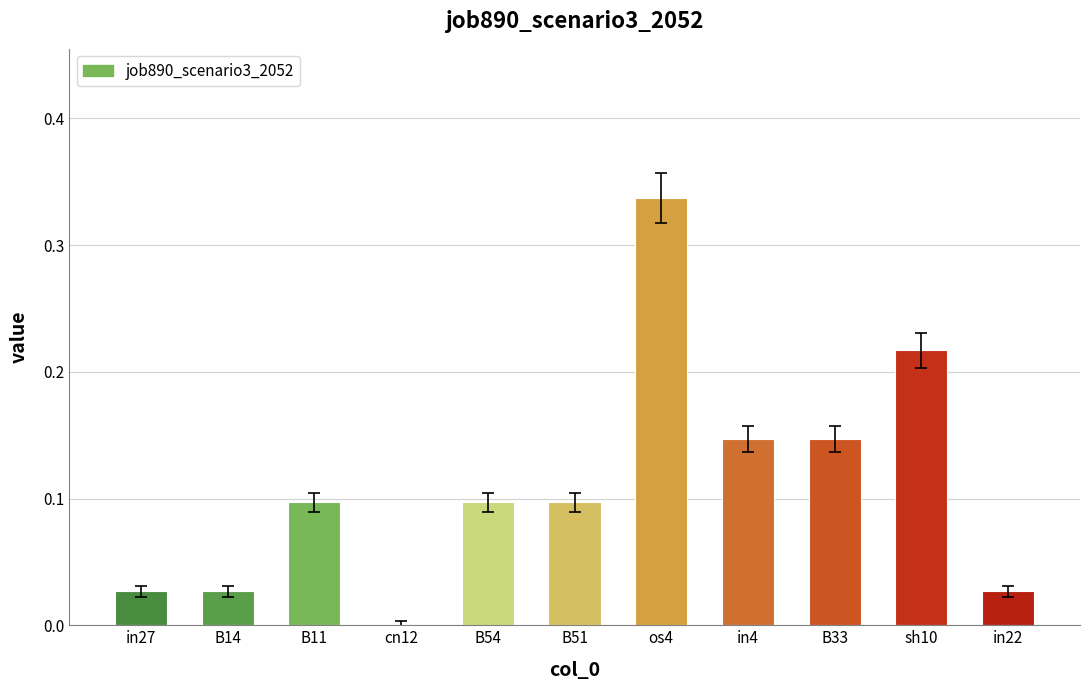

Is it true that the value at B11 is 0.1?

True